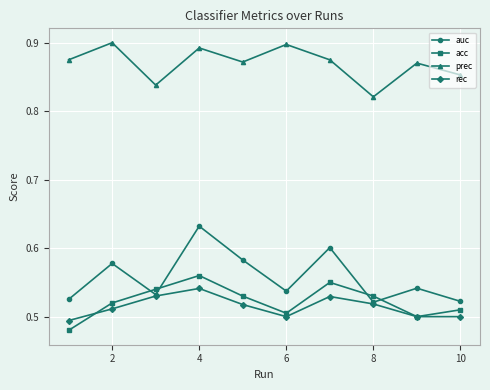

Which series has the widest spread of values?

auc